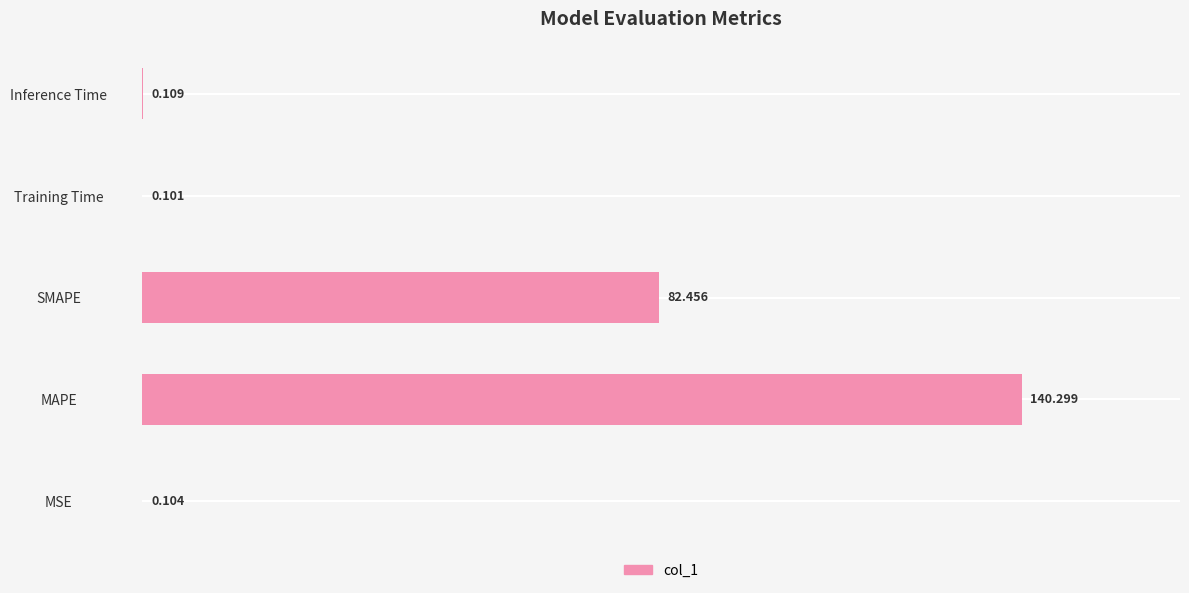

What is the greatest value displayed?

140.3